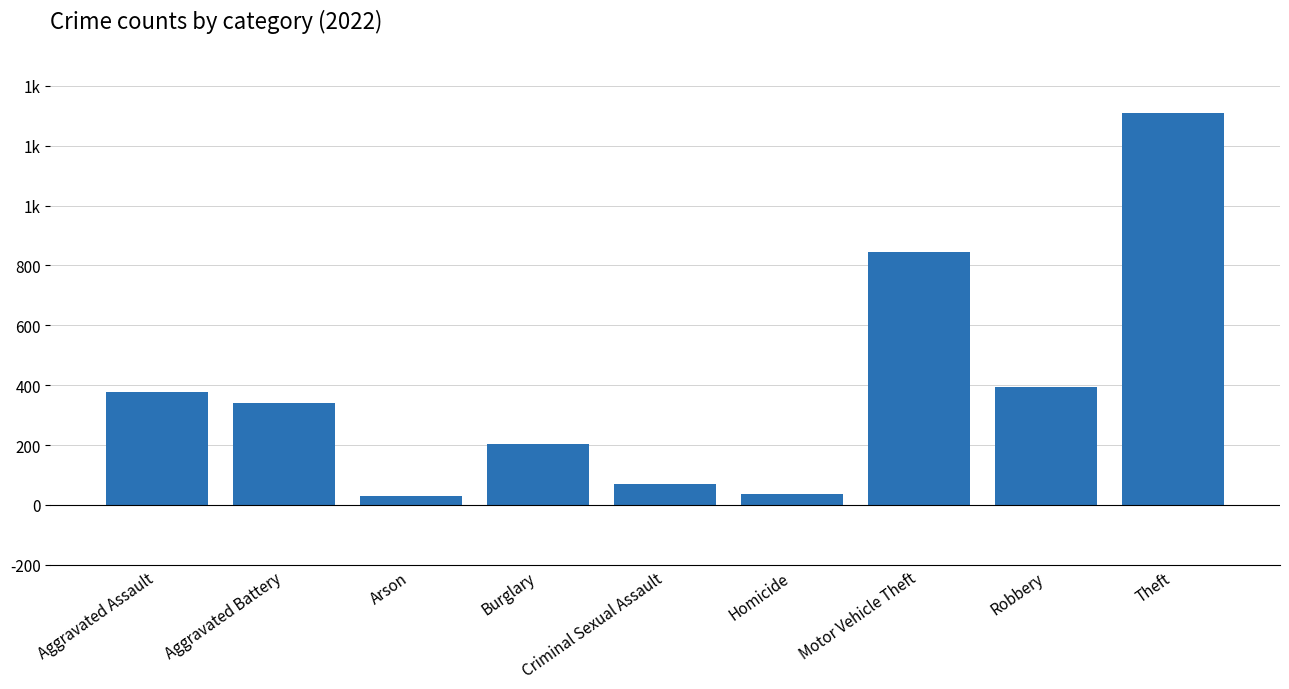

What is the sum of all values?

3601